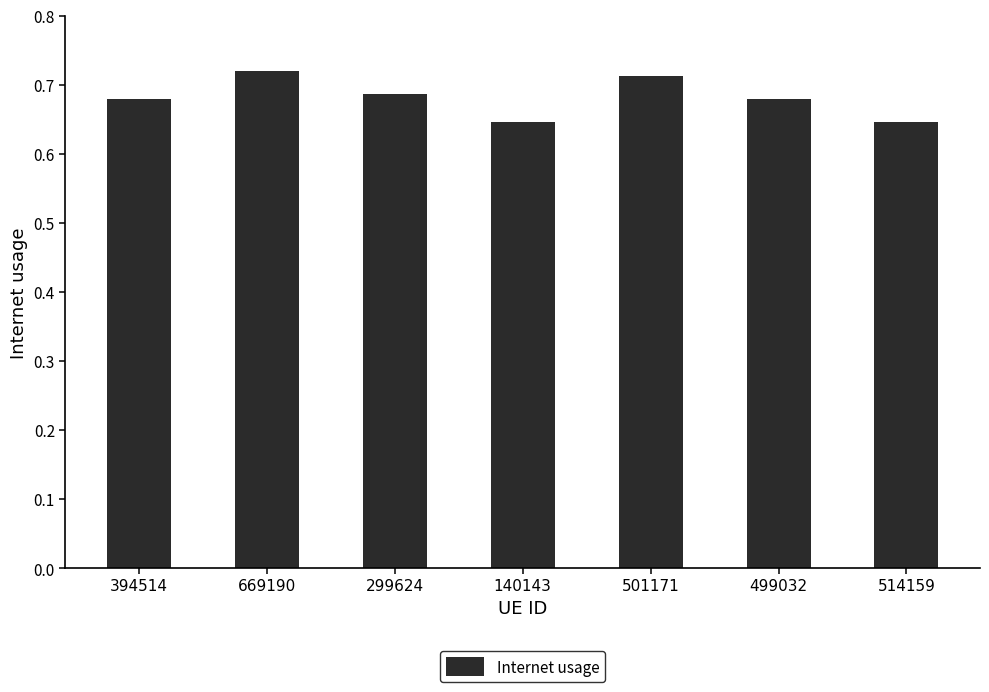

What position from the right is 140143?

4